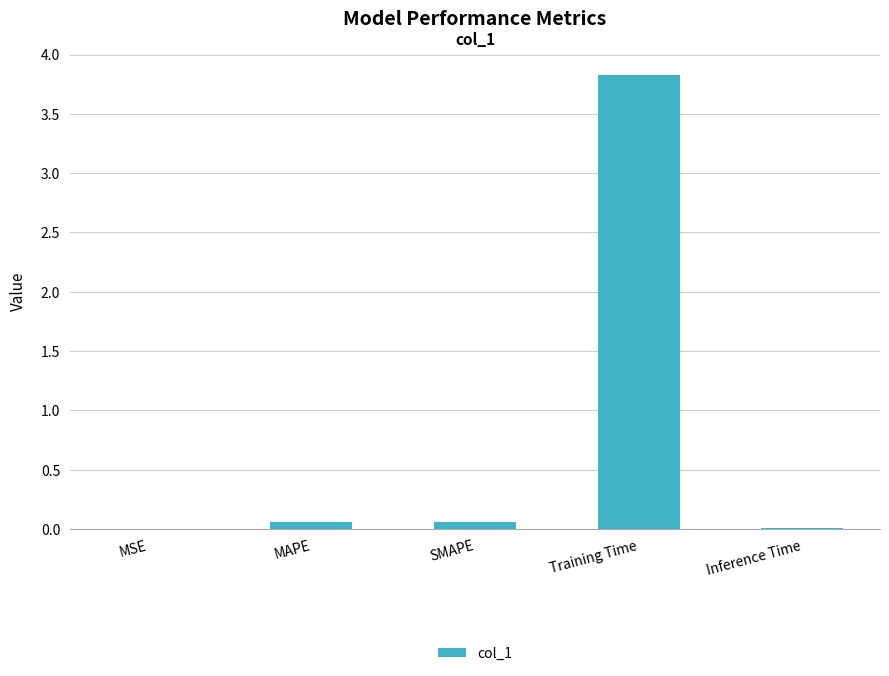

Between Training Time and MSE, which is larger?

Training Time